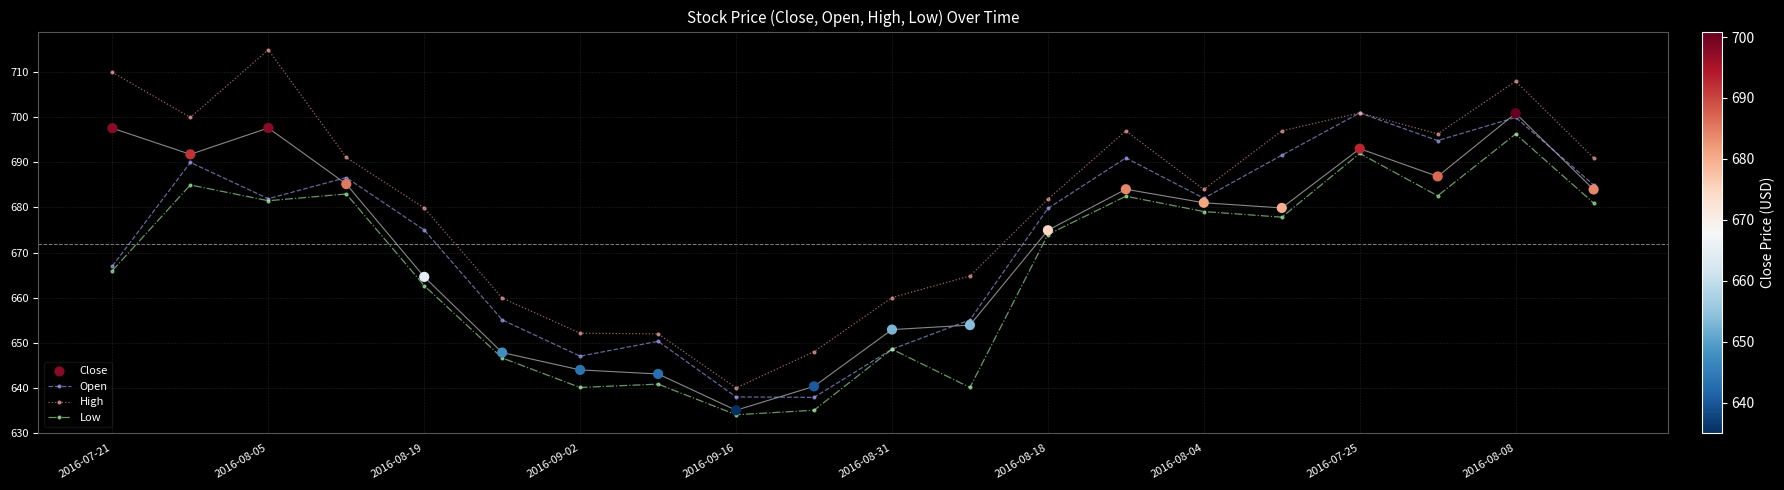

At how many categories does at least one series exceed 652?

17